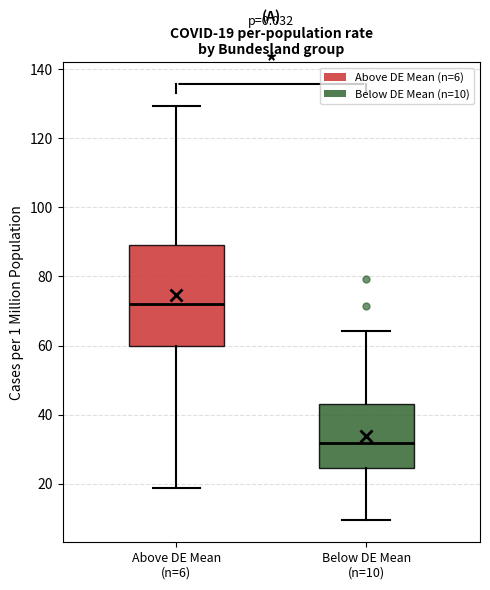

Which box is the tallest, from its lower edge to its upper edge?

Above DE Mean (n=6)